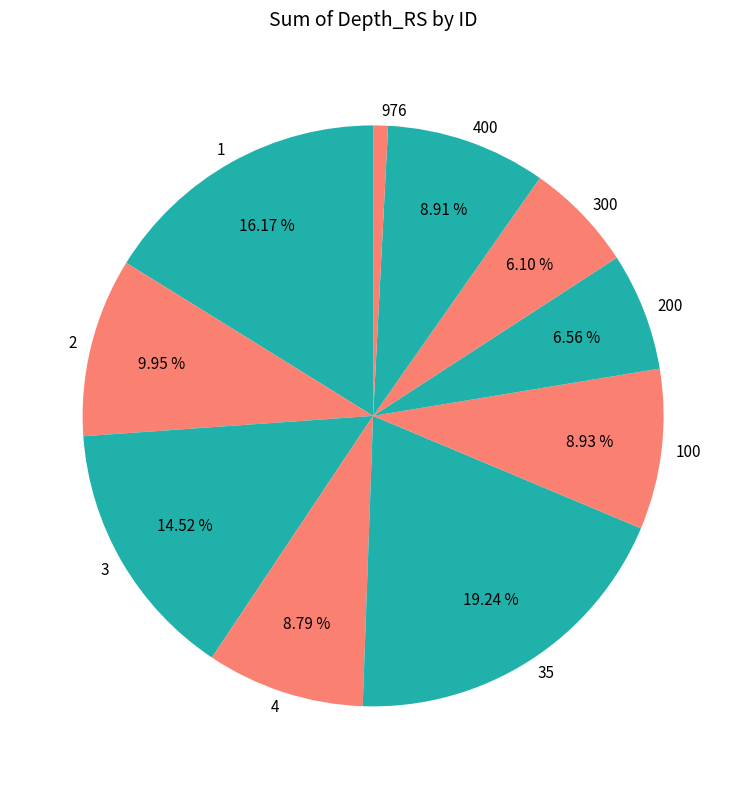

How much of the chart is everything except 3?

85.5%